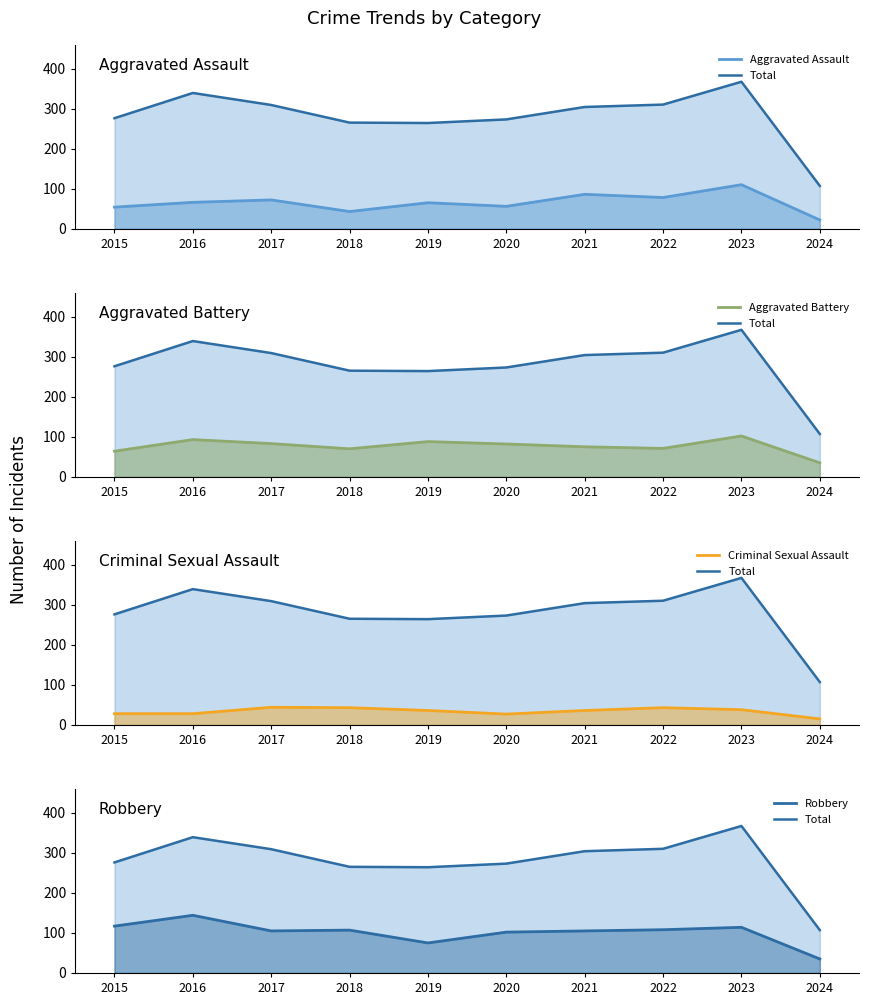

Which has a higher value, 2015 or 2017?

2017